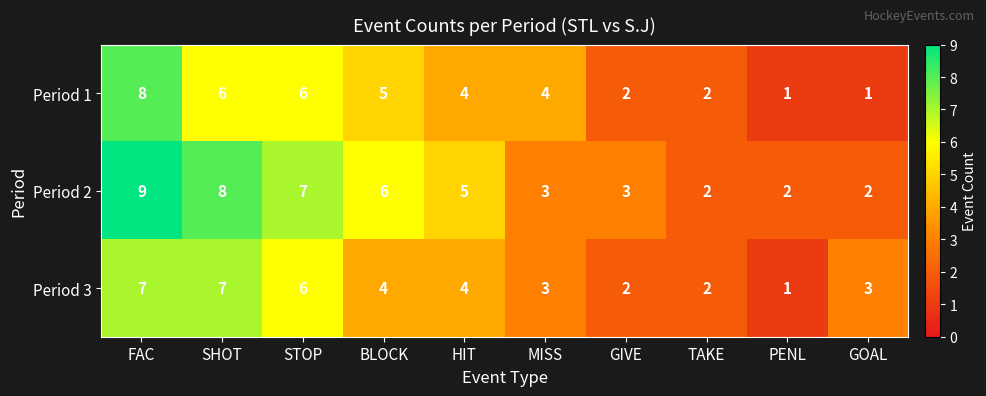

Rank the series by their maximum value, from lowest to highest.

Period 3, Period 1, Period 2